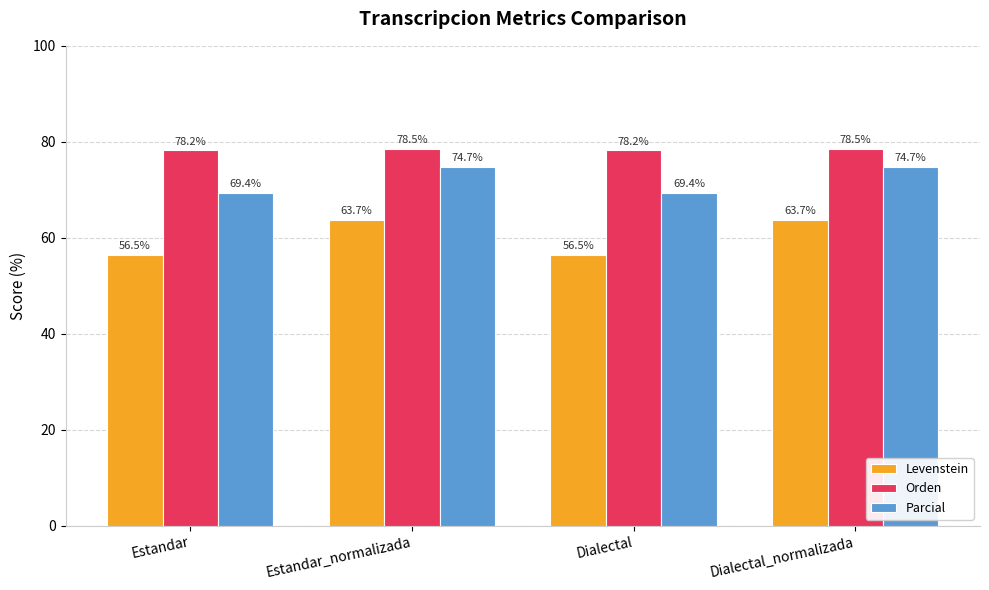

What is the value of the Levenstein bar at the 1st from the left?

56.5